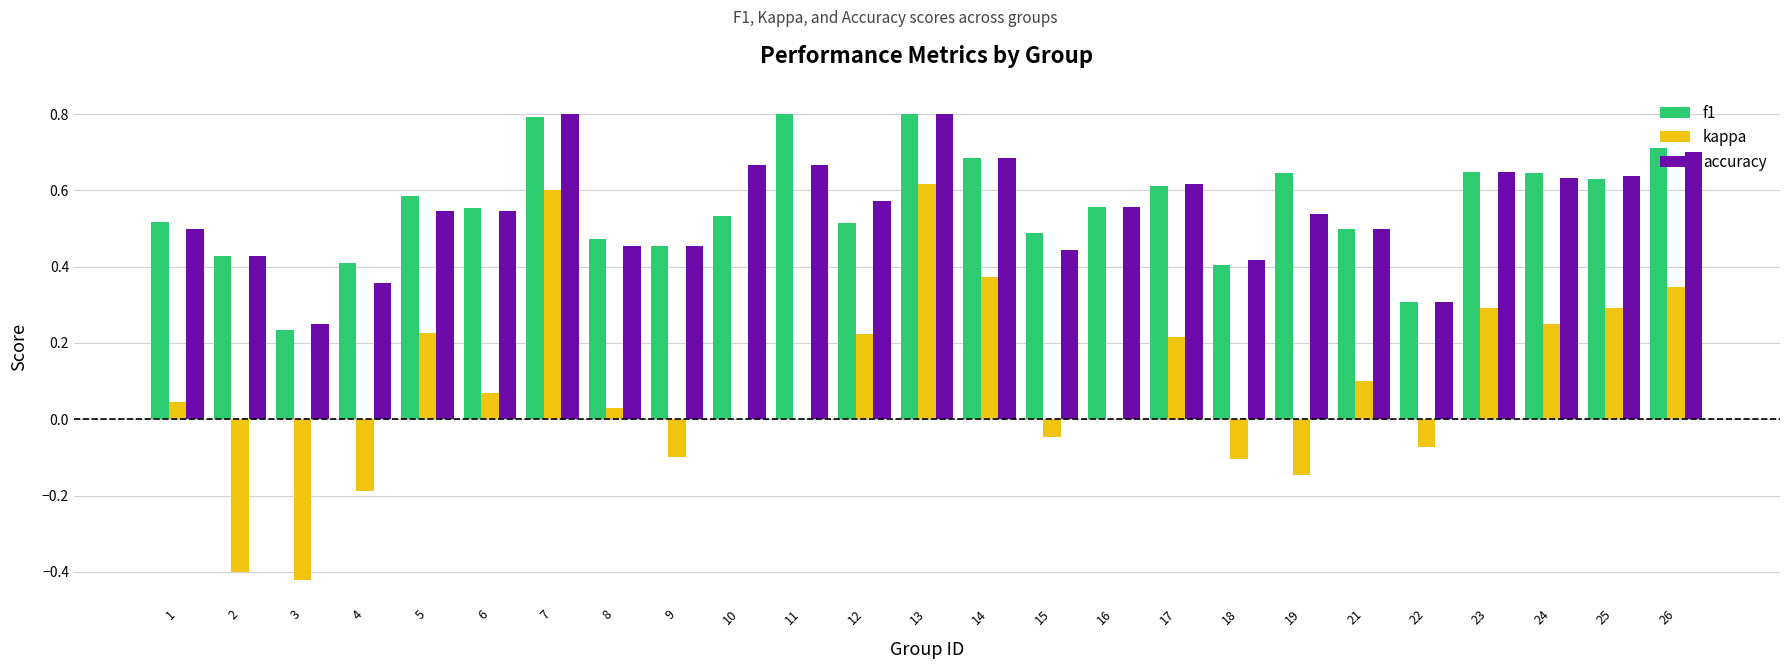

What is the total value across all series at 8?

1.0